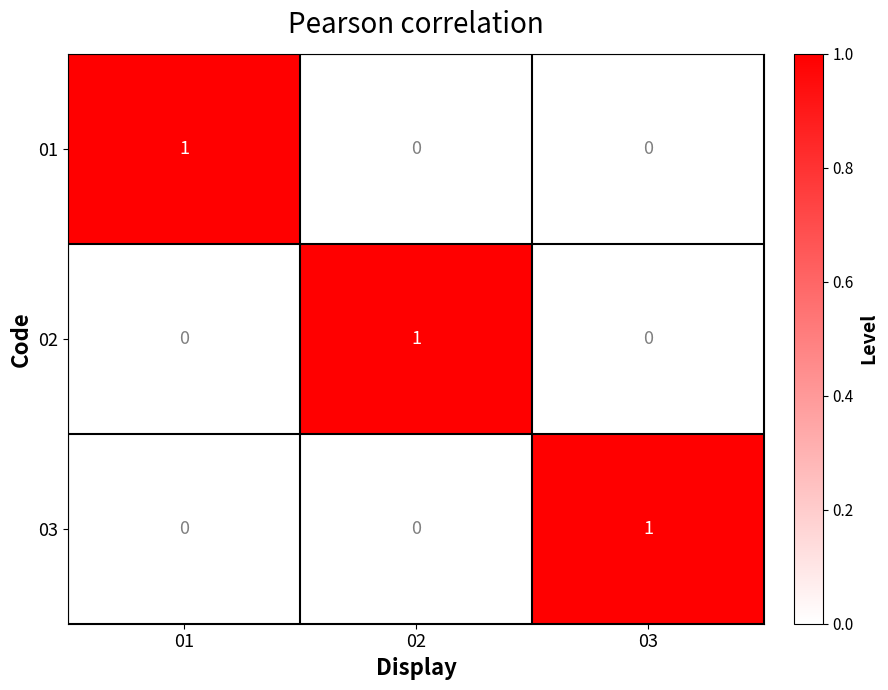

Which category has the highest value in the 03 series?

03